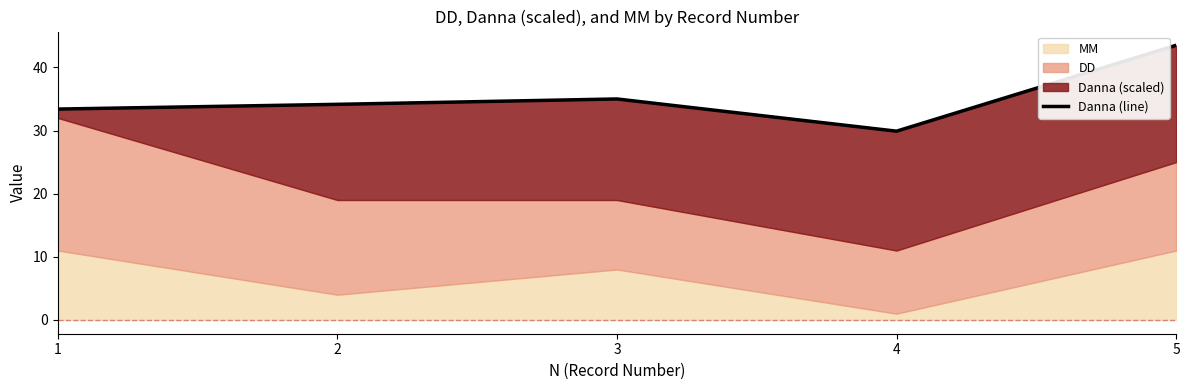

Rank the categories by value from highest to lowest.

5, 3, 2, 1, 4